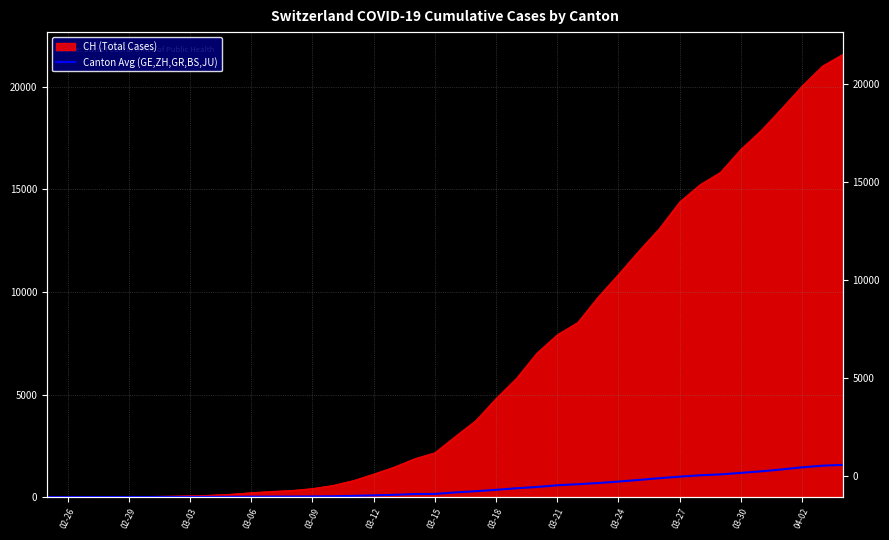

How many categories are shown in the chart?

40